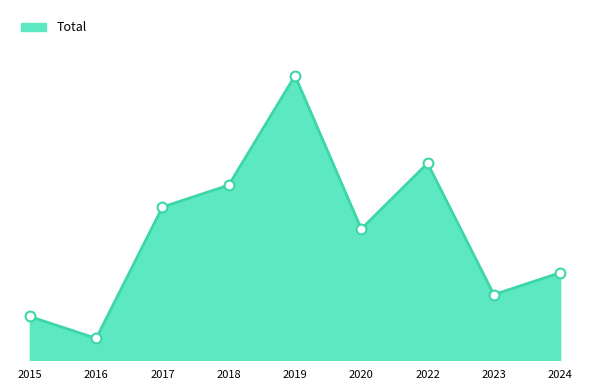

Does the chart have visible grid lines?

No